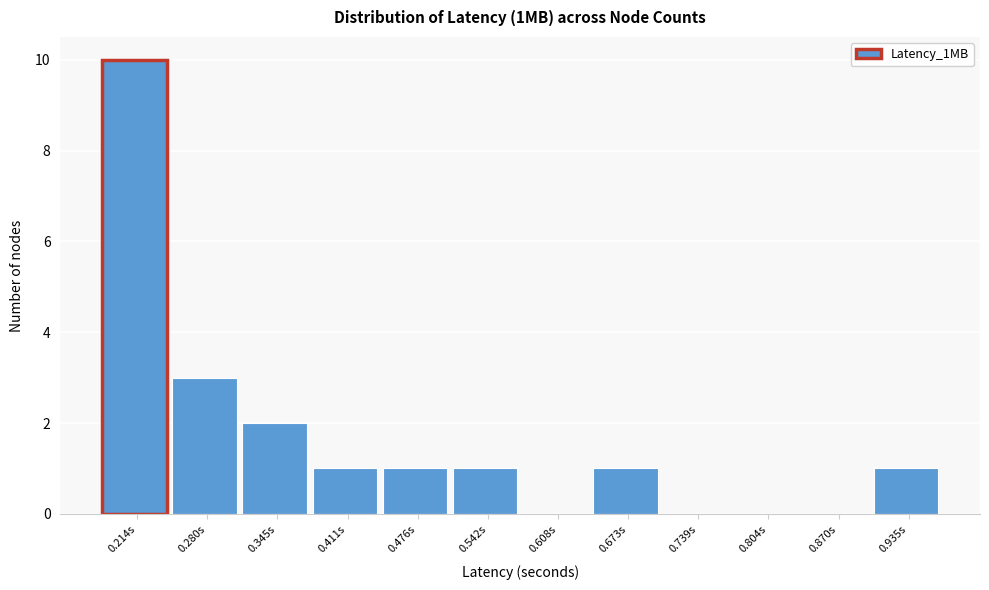

Reading left to right, extract all data points from this chart.

0.214s=10	0.280s=3	0.345s=2	0.411s=1	0.476s=1	0.542s=1	0.608s=0	0.673s=1	0.739s=0	0.804s=0	0.870s=0	0.935s=1